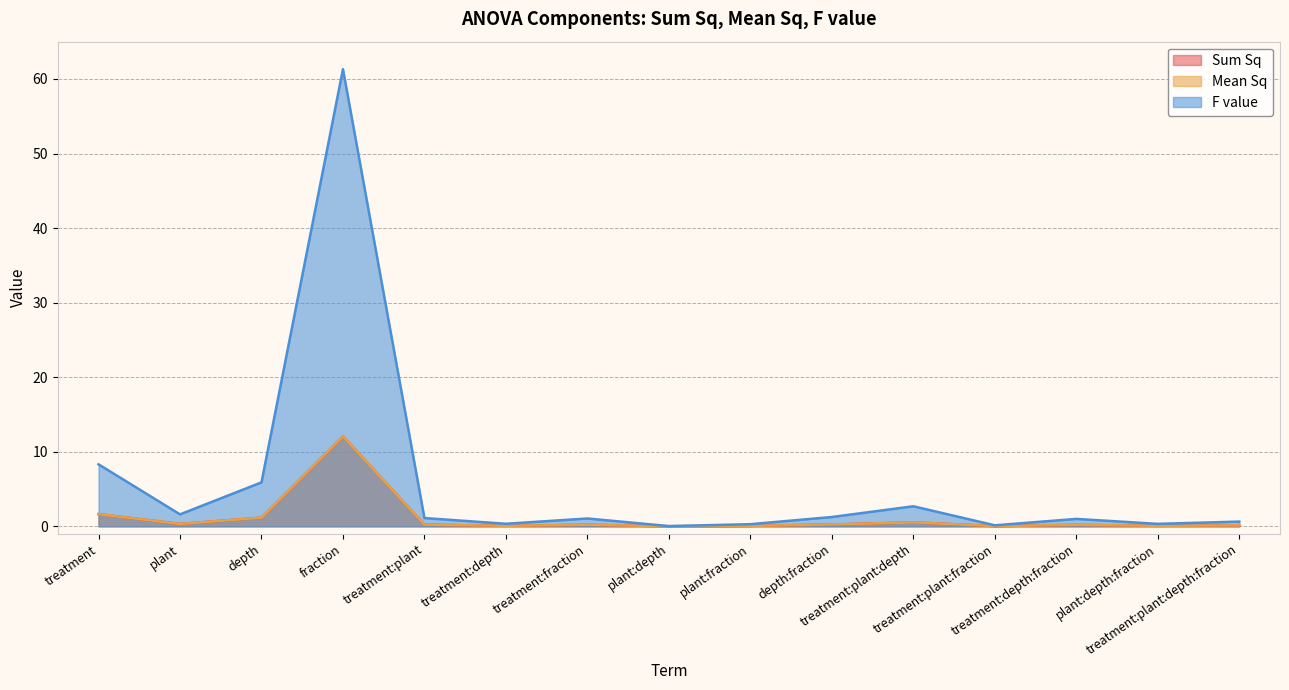

Reading right to left, list all the values displayed in this chart.

Sum Sq: treatment:plant:depth:fraction=0.1	plant:depth:fraction=0.1	treatment:depth:fraction=0.2	treatment:plant:fraction=0.0	treatment:plant:depth=0.5	depth:fraction=0.2	plant:fraction=0.1	plant:depth=0.0	treatment:fraction=0.2	treatment:depth=0.1	treatment:plant=0.2	fraction=12.1	depth=1.2	plant=0.3	treatment=1.6
Mean Sq: treatment:plant:depth:fraction=0.1	plant:depth:fraction=0.1	treatment:depth:fraction=0.2	treatment:plant:fraction=0.0	treatment:plant:depth=0.5	depth:fraction=0.2	plant:fraction=0.1	plant:depth=0.0	treatment:fraction=0.2	treatment:depth=0.1	treatment:plant=0.2	fraction=12.1	depth=1.2	plant=0.3	treatment=1.6
F value: treatment:plant:depth:fraction=0.6	plant:depth:fraction=0.3	treatment:depth:fraction=1.0	treatment:plant:fraction=0.1	treatment:plant:depth=2.7	depth:fraction=1.2	plant:fraction=0.3	plant:depth=0.0	treatment:fraction=1.0	treatment:depth=0.3	treatment:plant=1.1	fraction=61.3	depth=5.9	plant=1.6	treatment=8.3